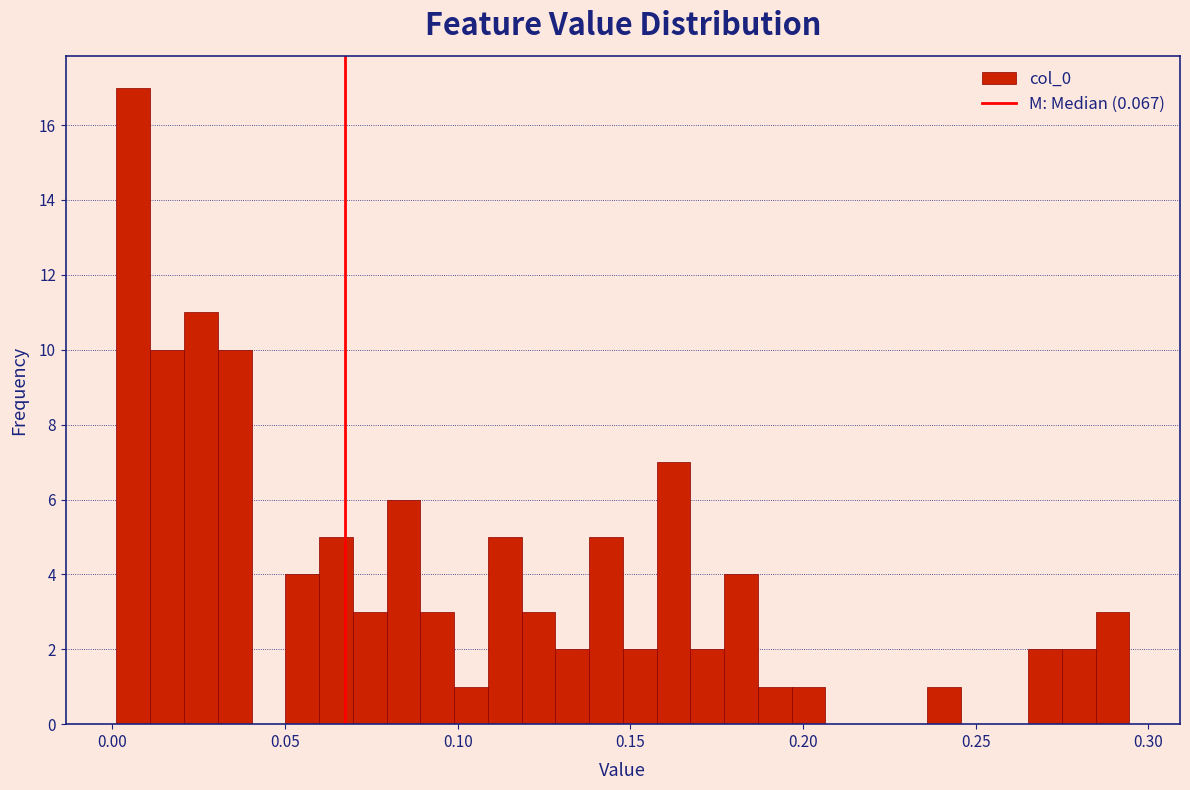

Read against the x-axis, roughly where is the centre of the tallest bar?

0.005